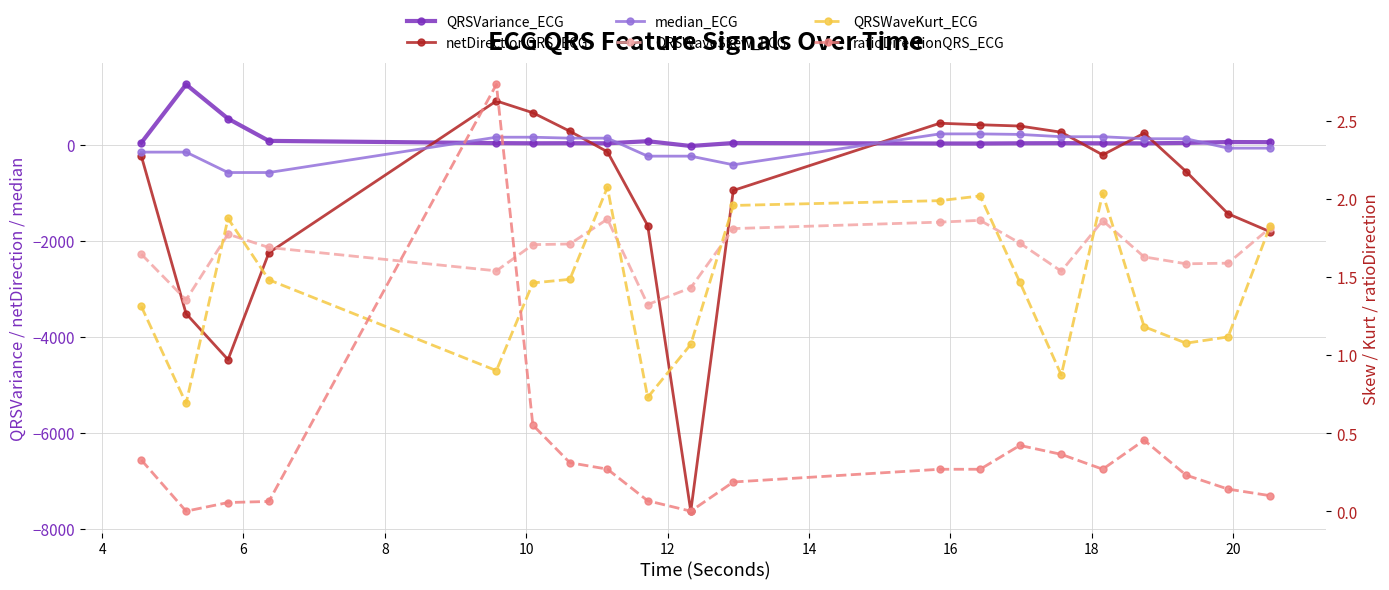

What is the value of the QRSWaveSkew_ECG point at the 20th from the left?

1.8